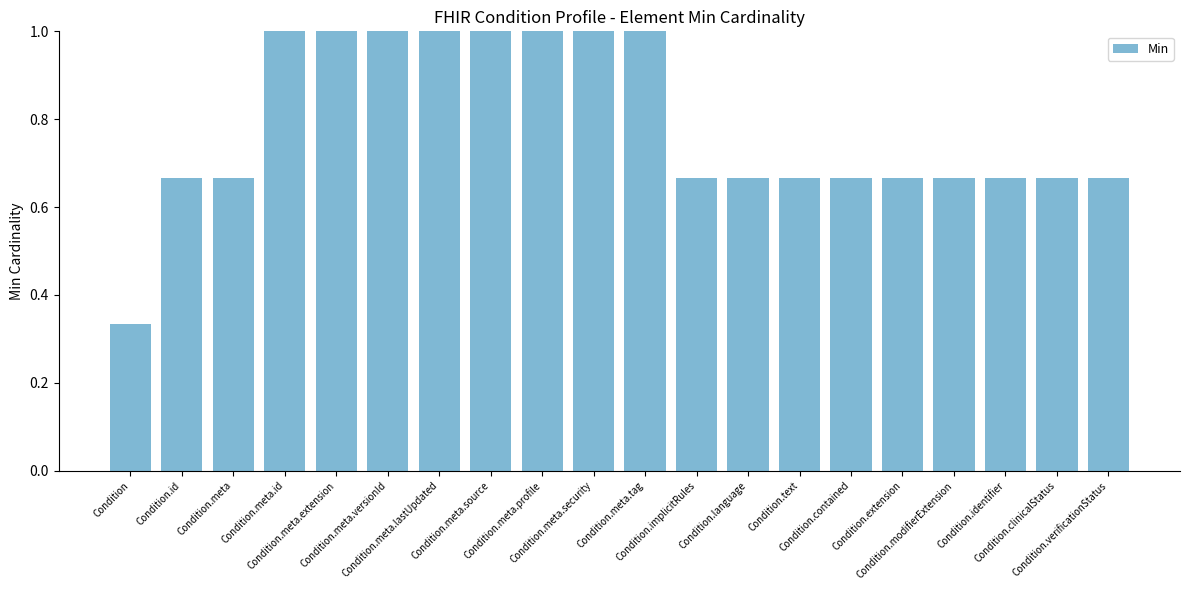

At which label is the value closest to 0?

Condition